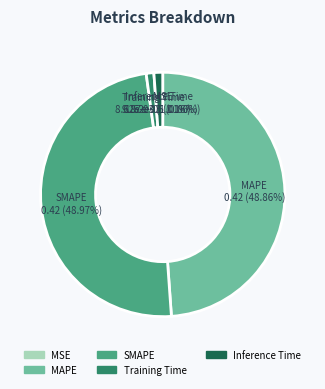

Combined, do SMAPE and MAPE account for over 50%?

Yes